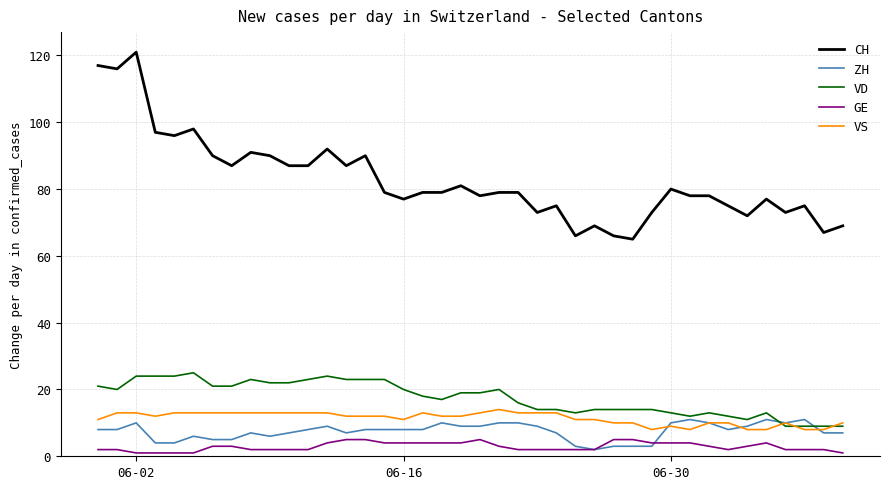

Does the chart display data point markers on the line(s)?

No